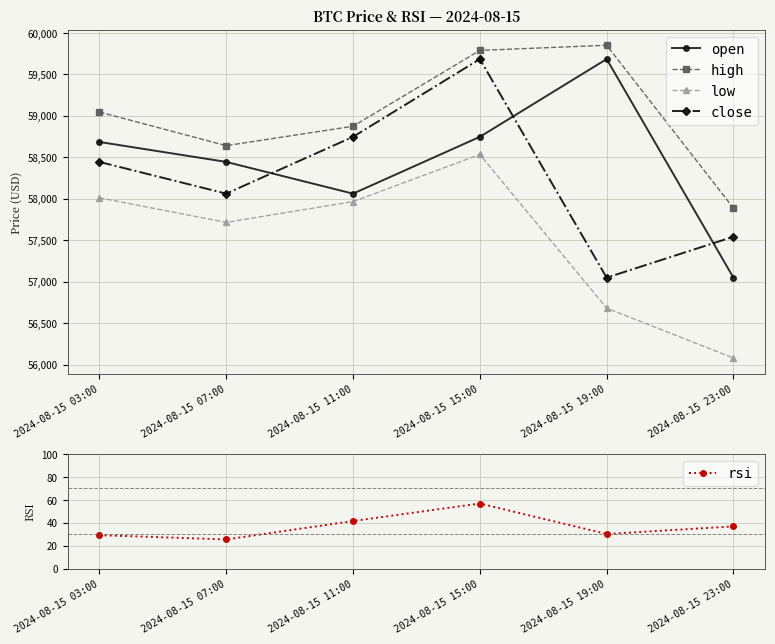

What is the minimum value shown in the chart?

25.4